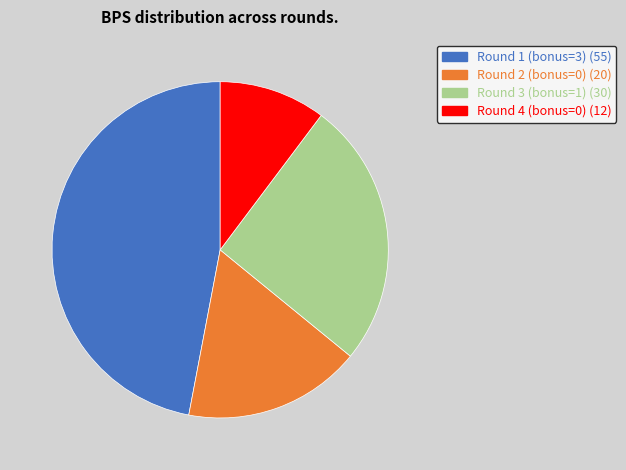

Is it true that Round 4 (bonus=0) is 10% of the pie?

True